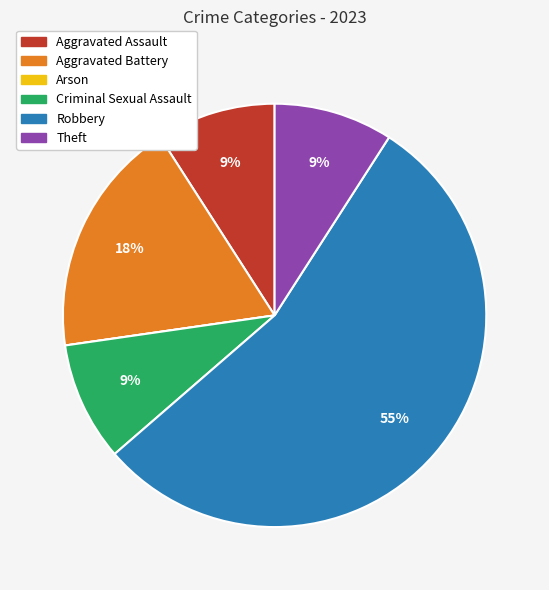

Do Aggravated Battery and Aggravated Assault together represent more than half of the pie?

No